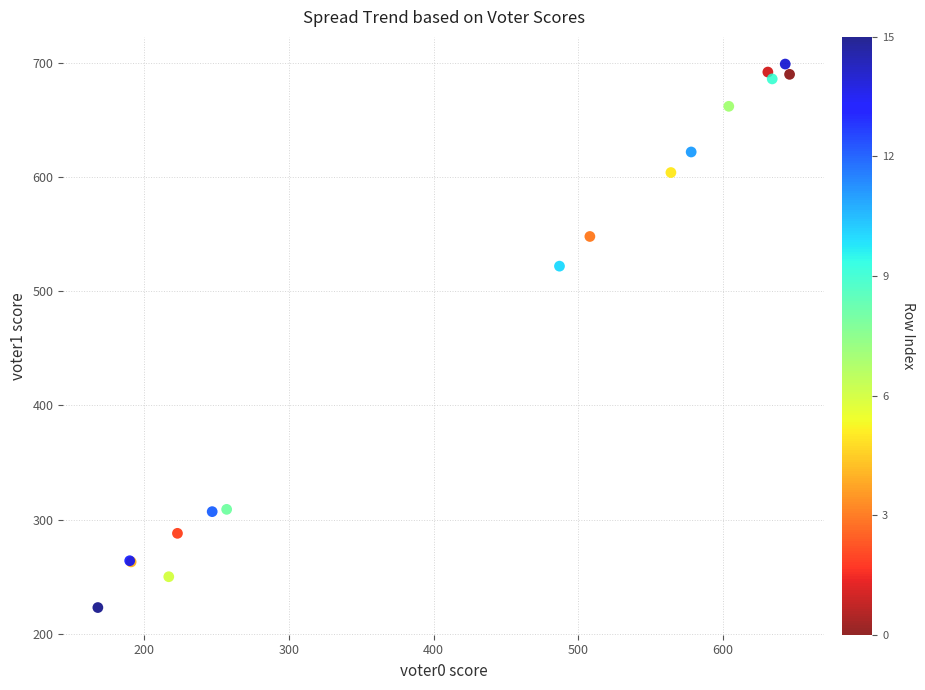

What Y value in the scatter plot is closest to 461?

522